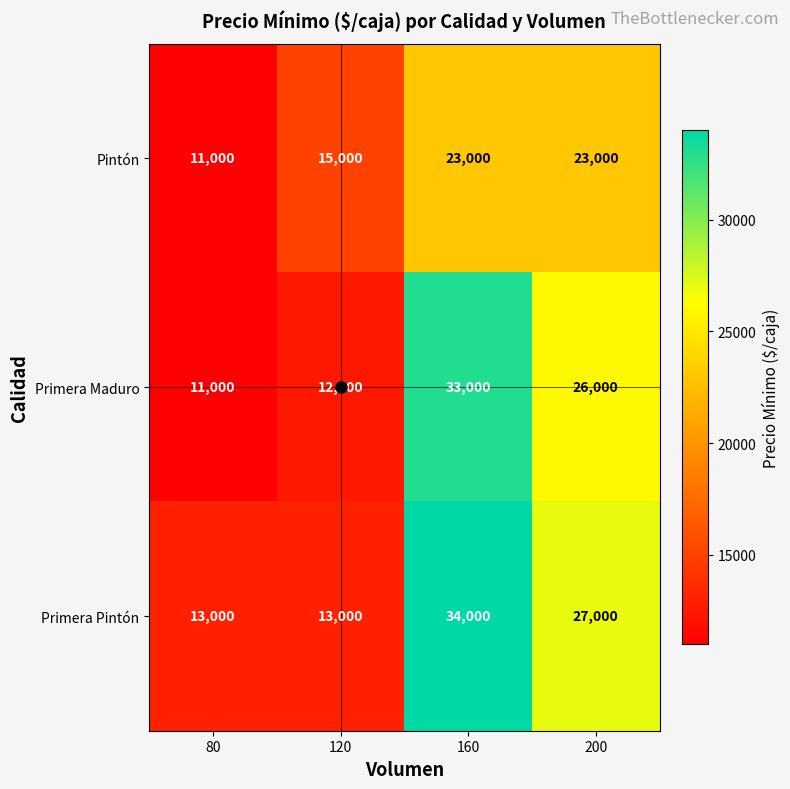

What is the total value across all series at 80?

35000